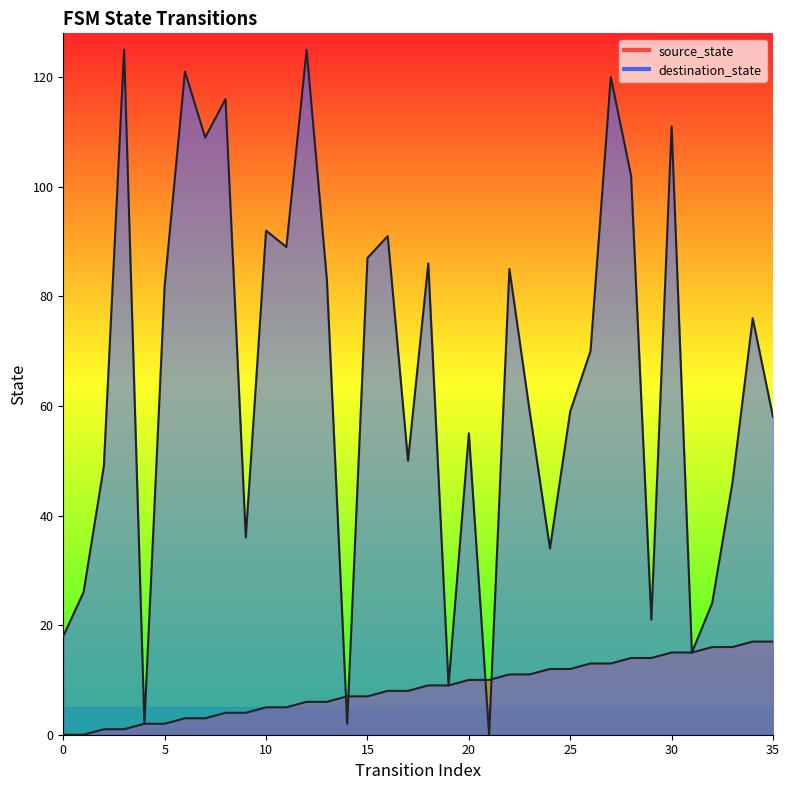

List the series in order of their overall mean, highest first.

destination_state, source_state